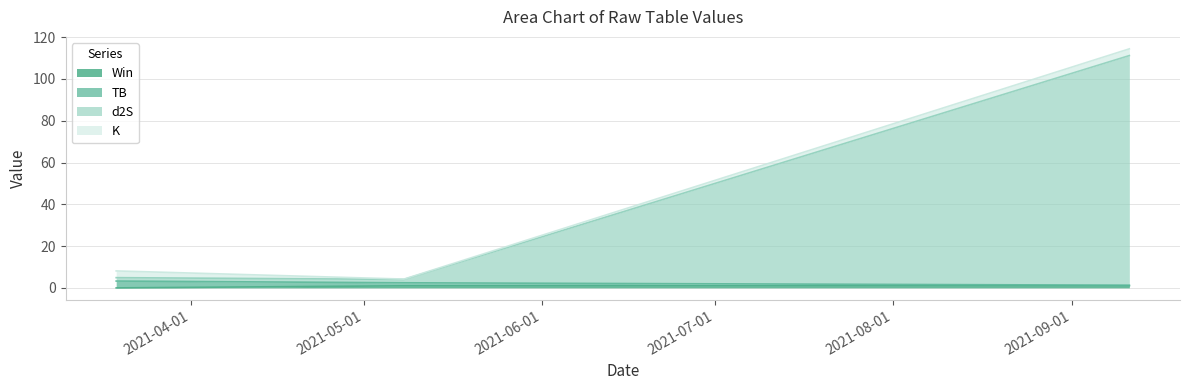

At which label is d2S closest to 57?

2021-03-19